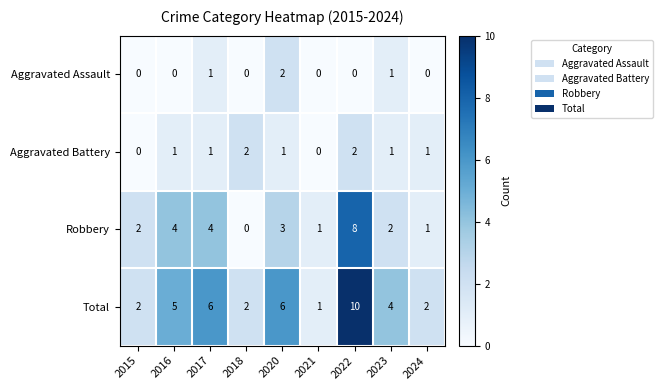

At which category does the chart reach its peak across all series?

2022